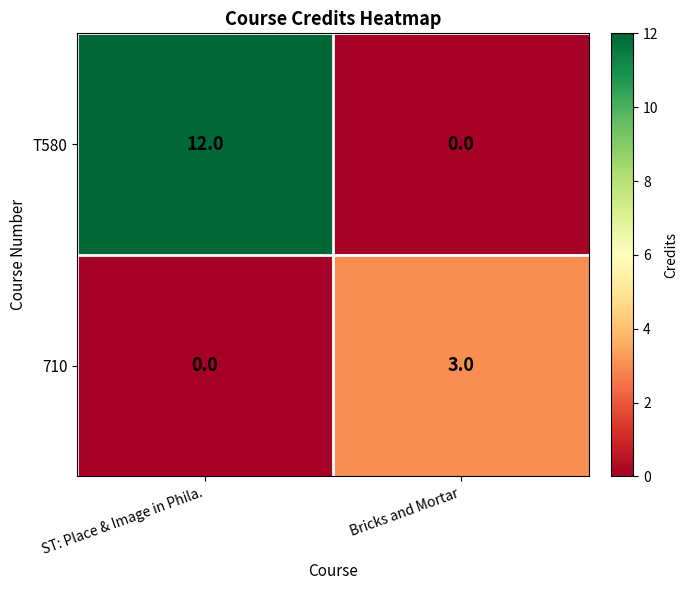

Which series changed the most between ST: Place & Image in Phila. and Bricks and Mortar?

T580